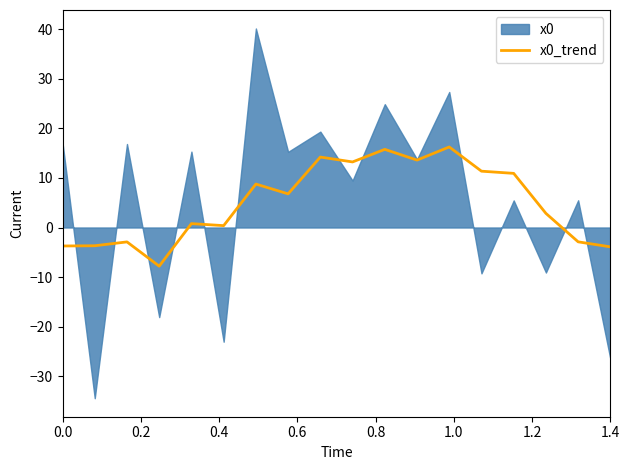

How many lines are shown in the chart?

1